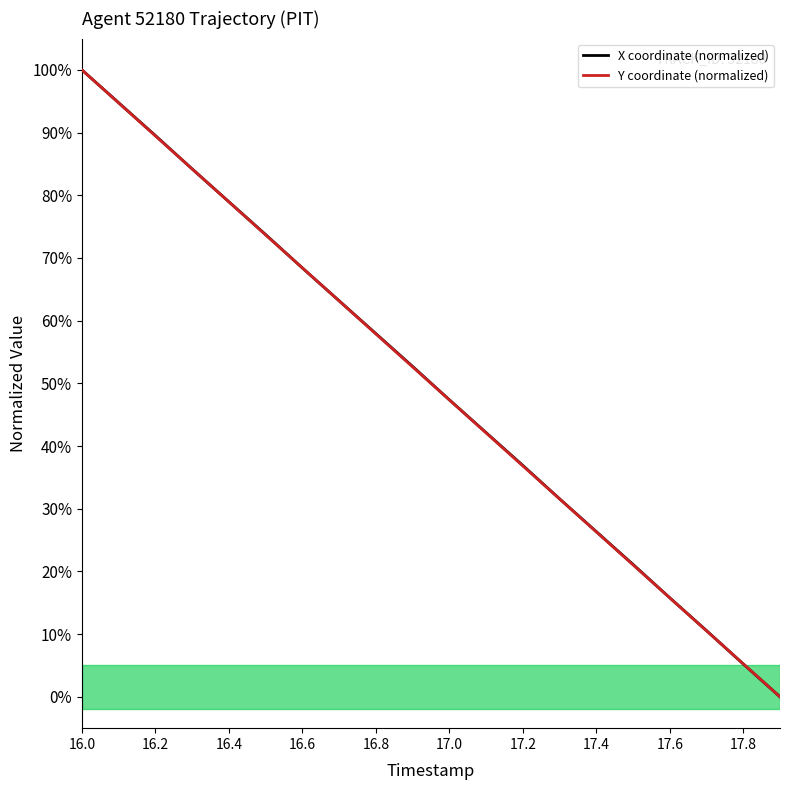

What is the maximum value for X coordinate (normalized)?

100.0